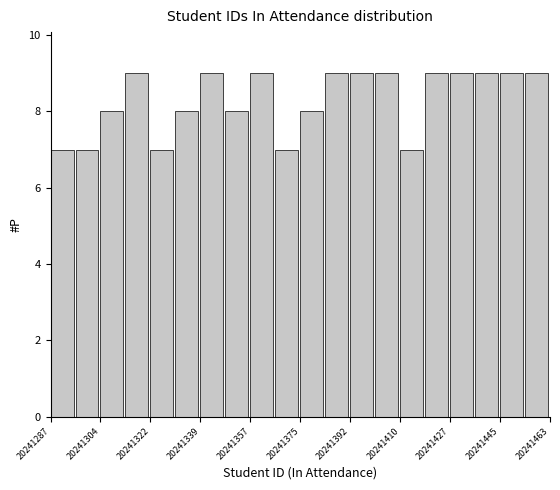

What is the height of the bar covering 20241331.0 to 20241339.8 on the x-axis? Neither the bar edges nor the heights are printed on the chart, so give them approximately, as read against the axes.

8